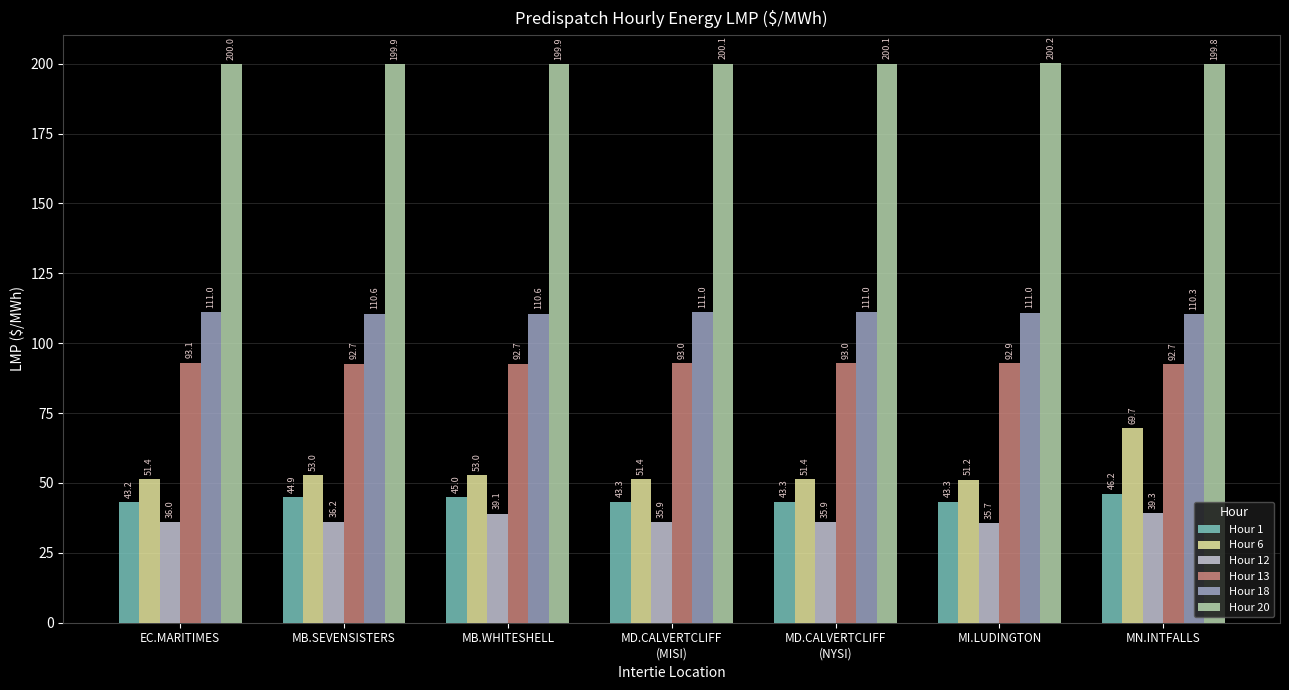

Count the number of categories in the chart.

7